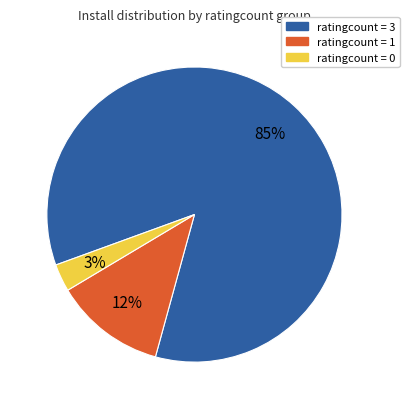

Combined, do ratingcount = 3 and ratingcount = 1 account for over 50%?

Yes